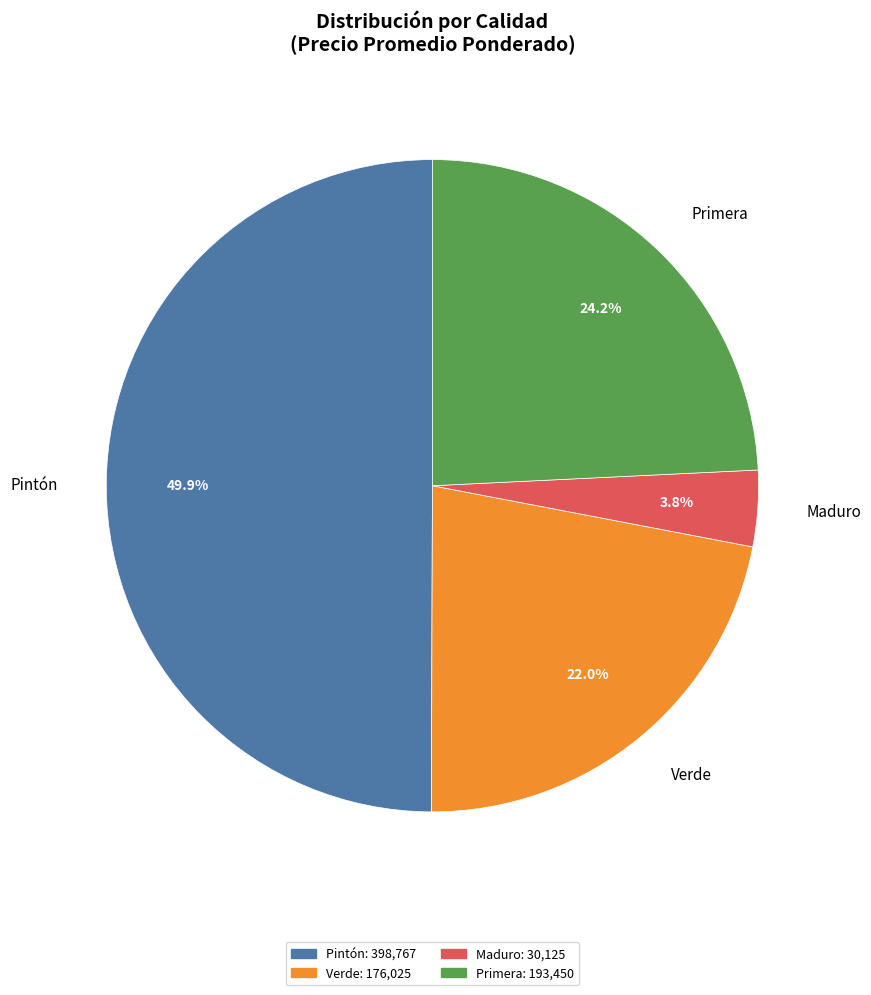

Do Verde and Primera together represent more than half of the pie?

No